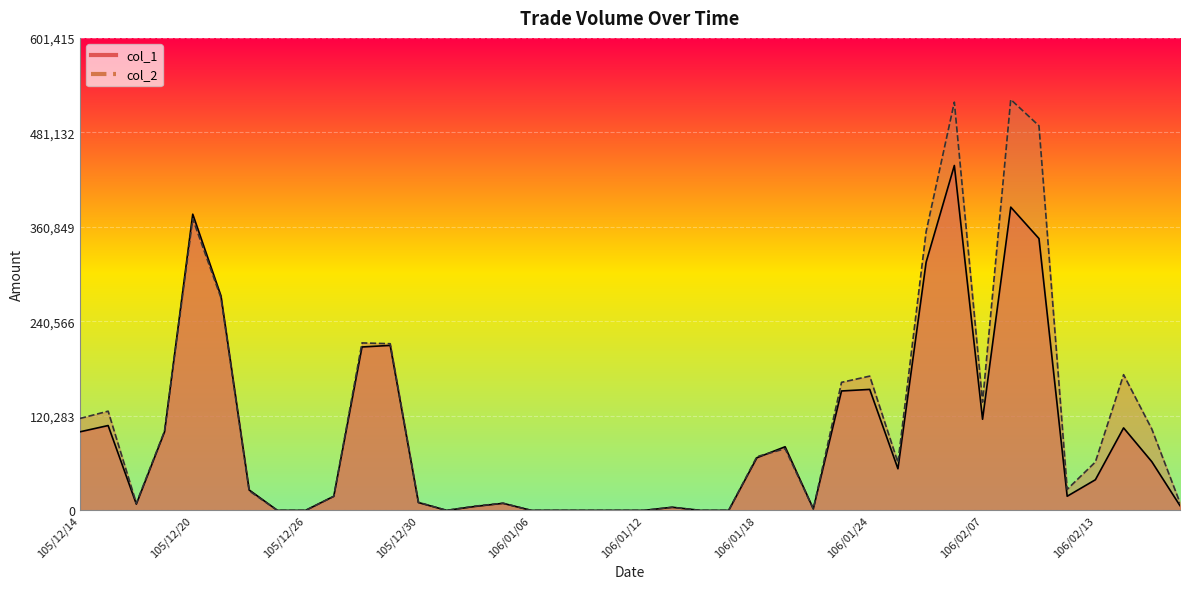

True or false: col_1 has more than 0 points higher than both neighbors.

True